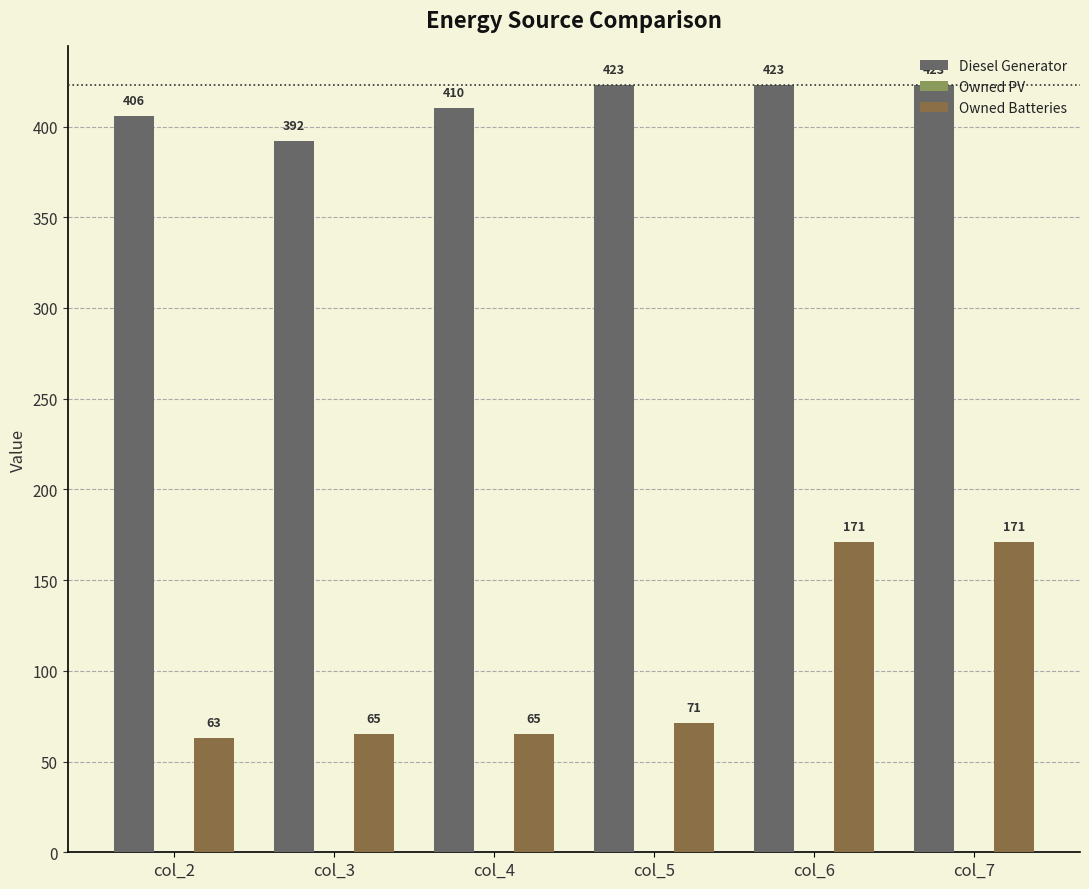

Rank the series at col_3 from lowest to highest value.

Owned Batteries, Diesel Generator